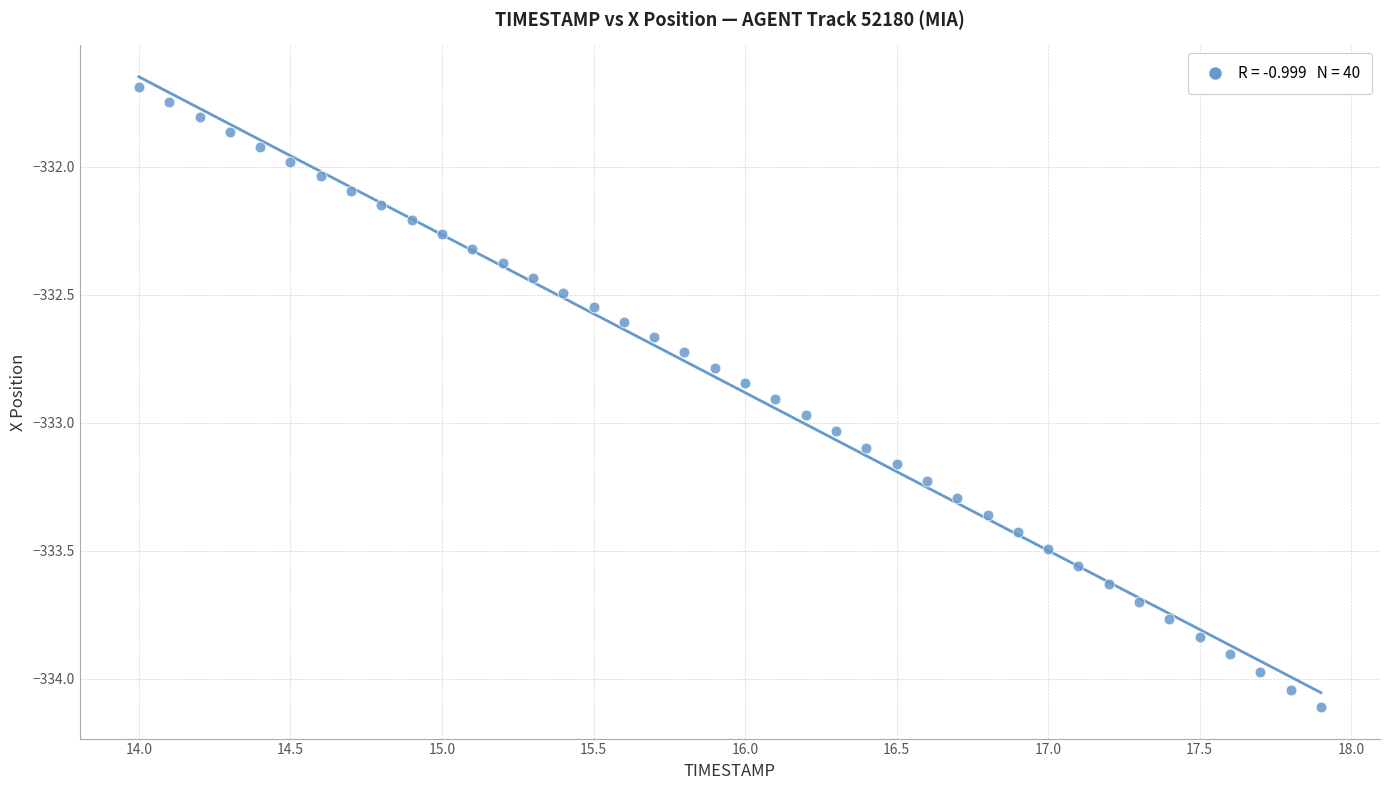

What is the range of Y values (max minus min)?

2.4